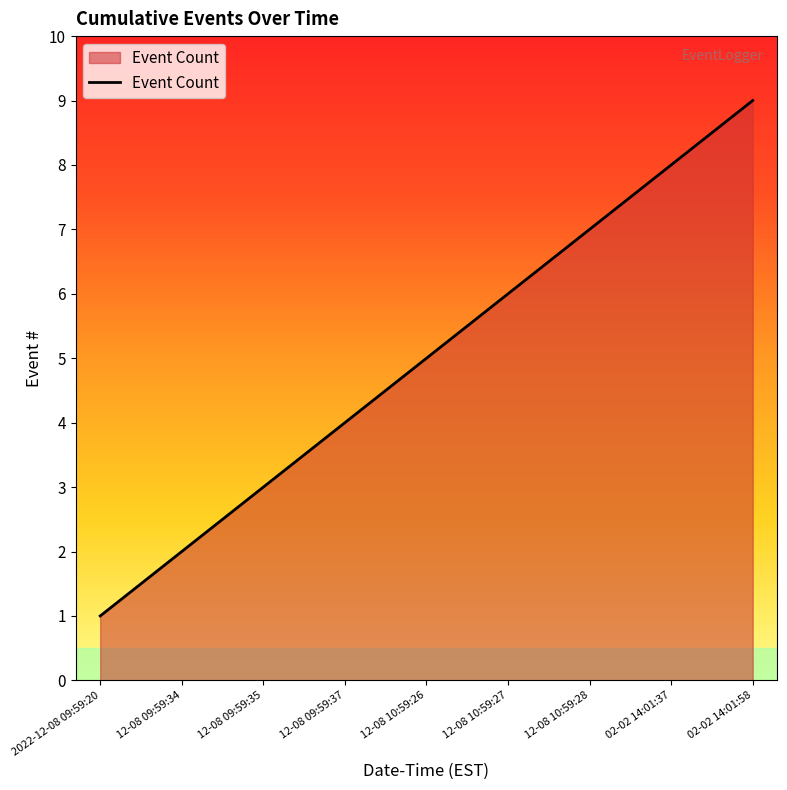

What position from the left is 12-08 10:59:28?

7